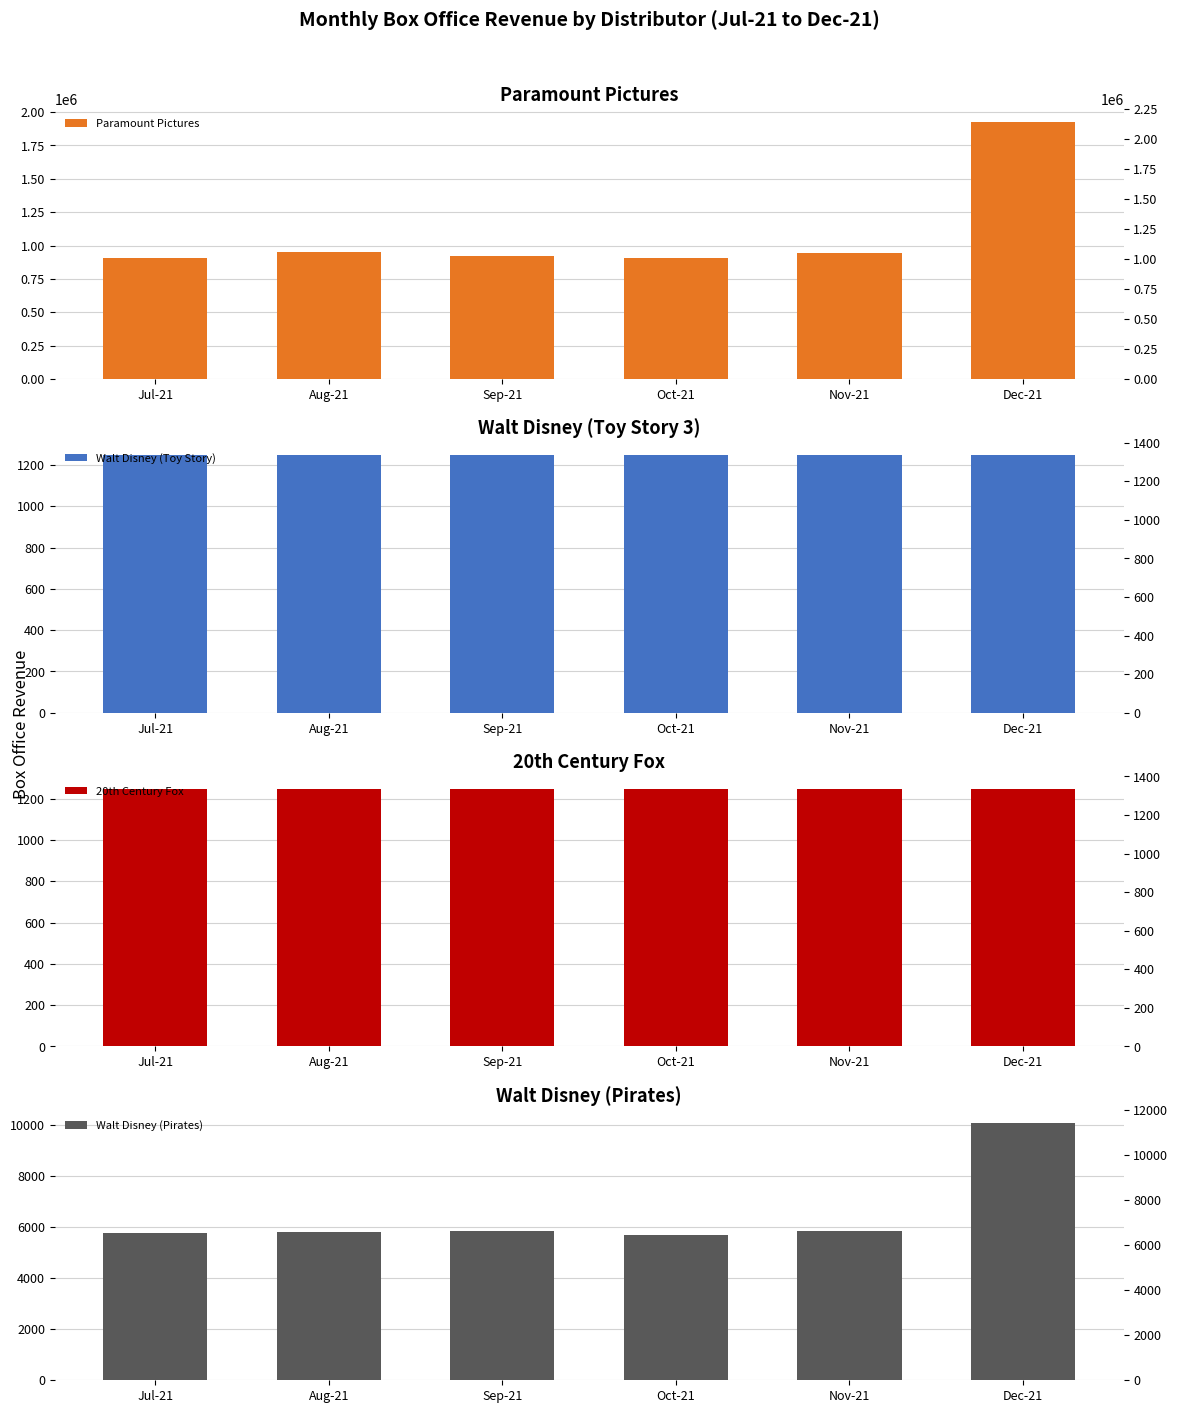

What is the label of the 1st bar from the right?

Dec-21